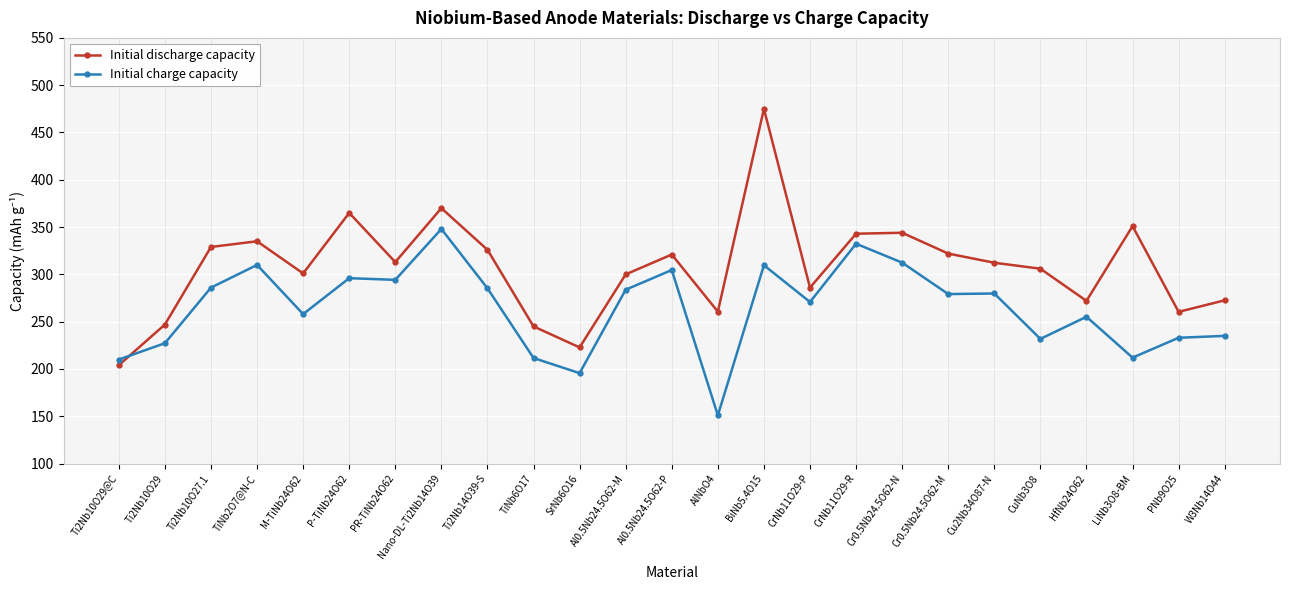

What is the maximum value shown in the chart?

474.9